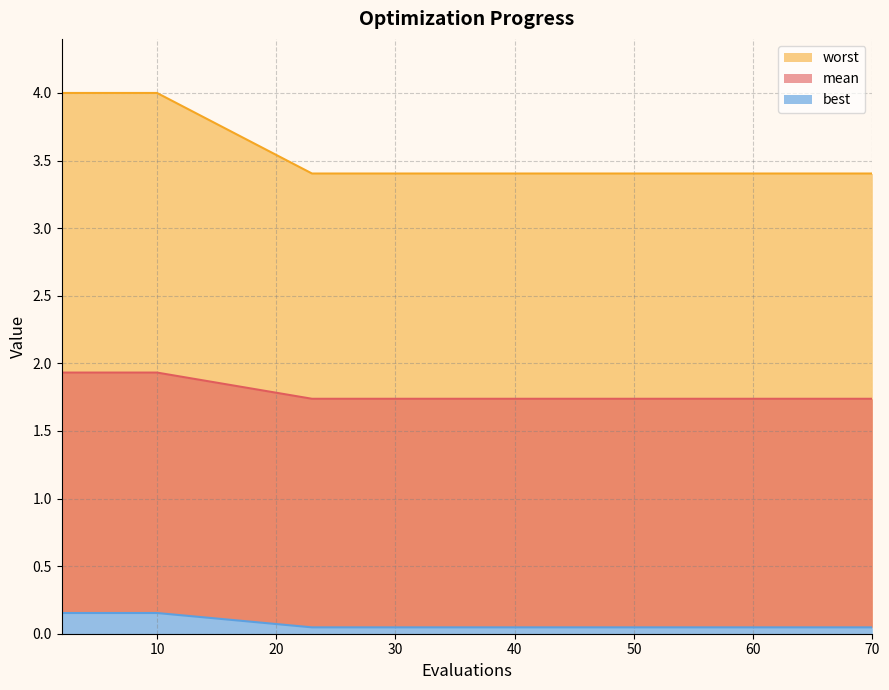

What is the difference between the maximum and minimum values in the best series?

0.1